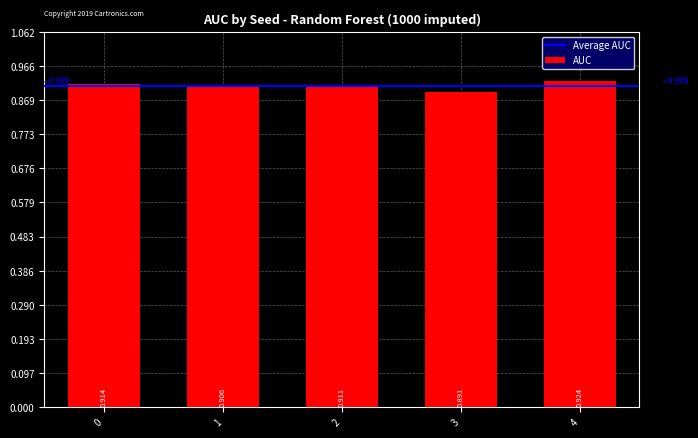

What is the value of the 3rd bar from the left?

0.9